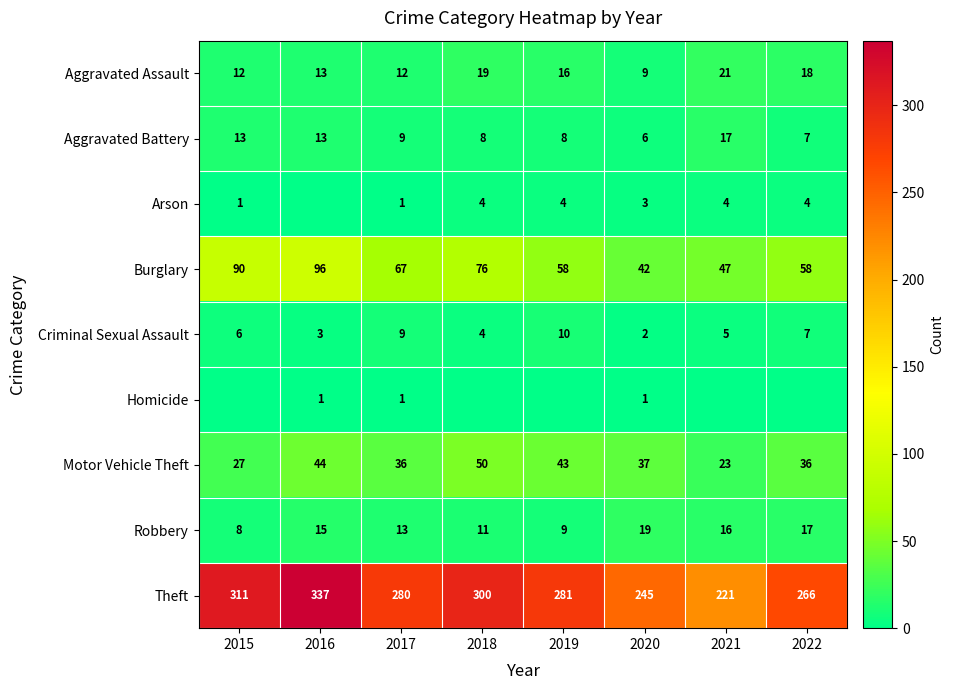

At which label is Criminal Sexual Assault closest to 6?

2015